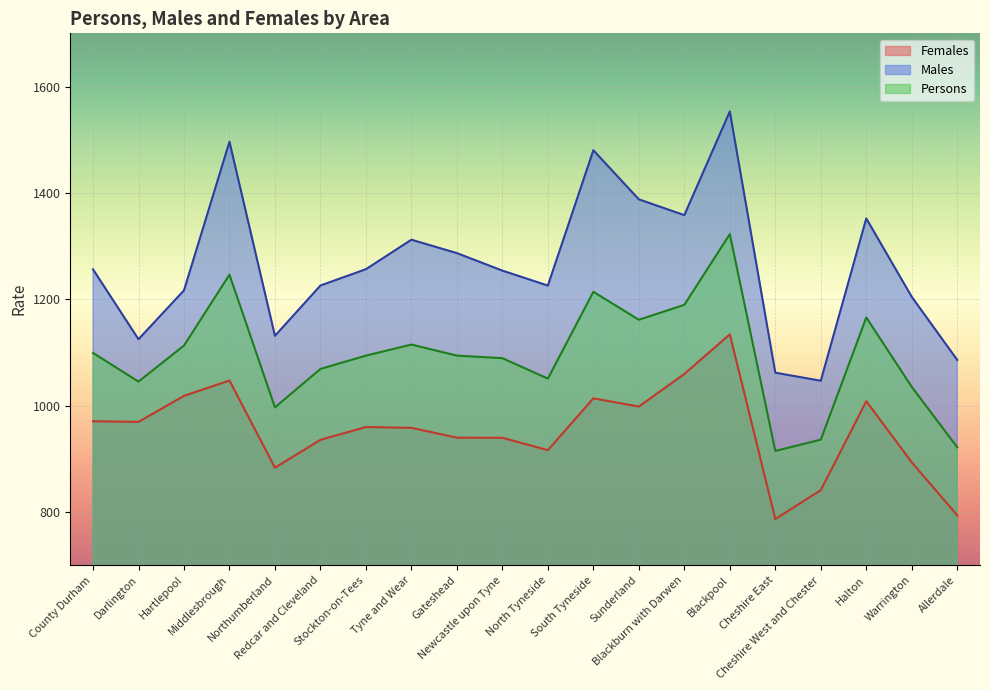

Rank the categories by Persons value from highest to lowest.

Blackpool, Middlesbrough, South Tyneside, Blackburn with Darwen, Halton, Sunderland, Tyne and Wear, Hartlepool, County Durham, Stockton-on-Tees, Gateshead, Newcastle upon Tyne, Redcar and Cleveland, North Tyneside, Darlington, Warrington, Northumberland, Cheshire West and Chester, Allerdale, Cheshire East